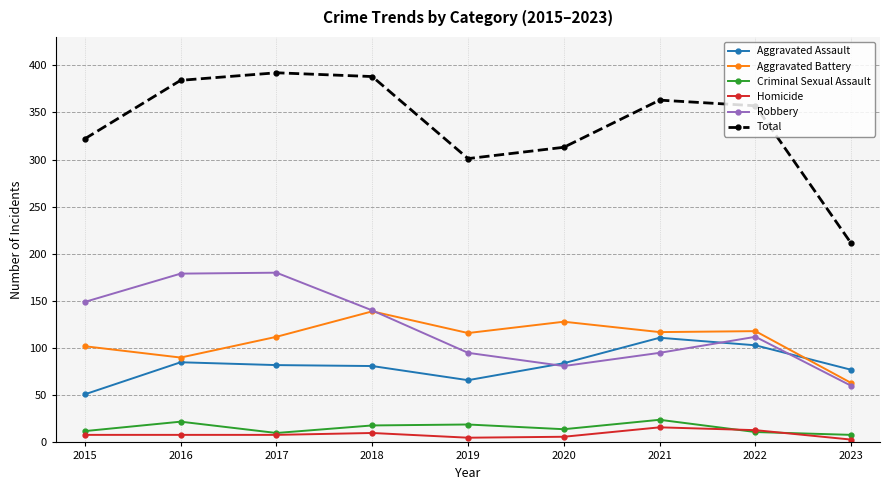

The Criminal Sexual Assault series shows 22 at 2016. True or false?

True